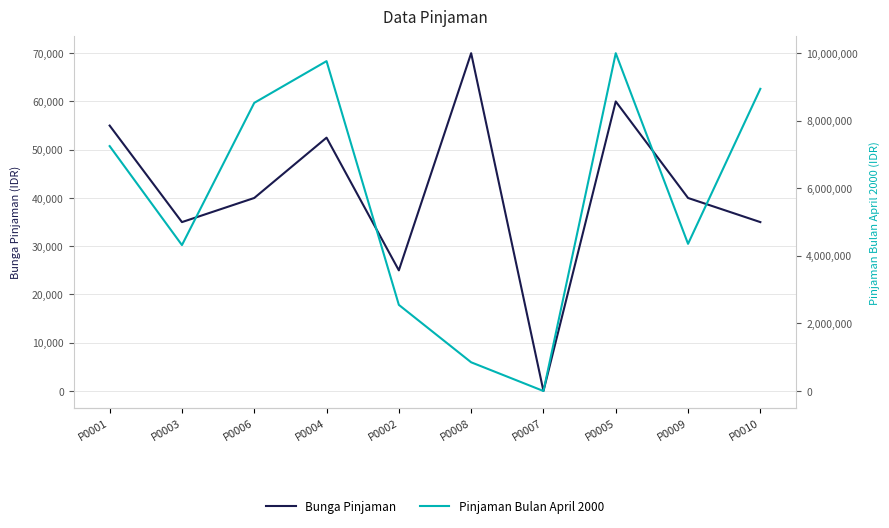

What is the sum of the Pinjaman Bulan April 2000 values at P0004 and P0008?

10615200